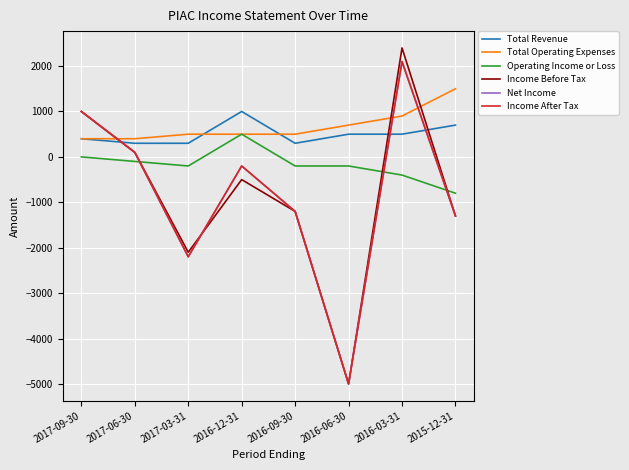

Does the chart have visible grid lines?

Yes